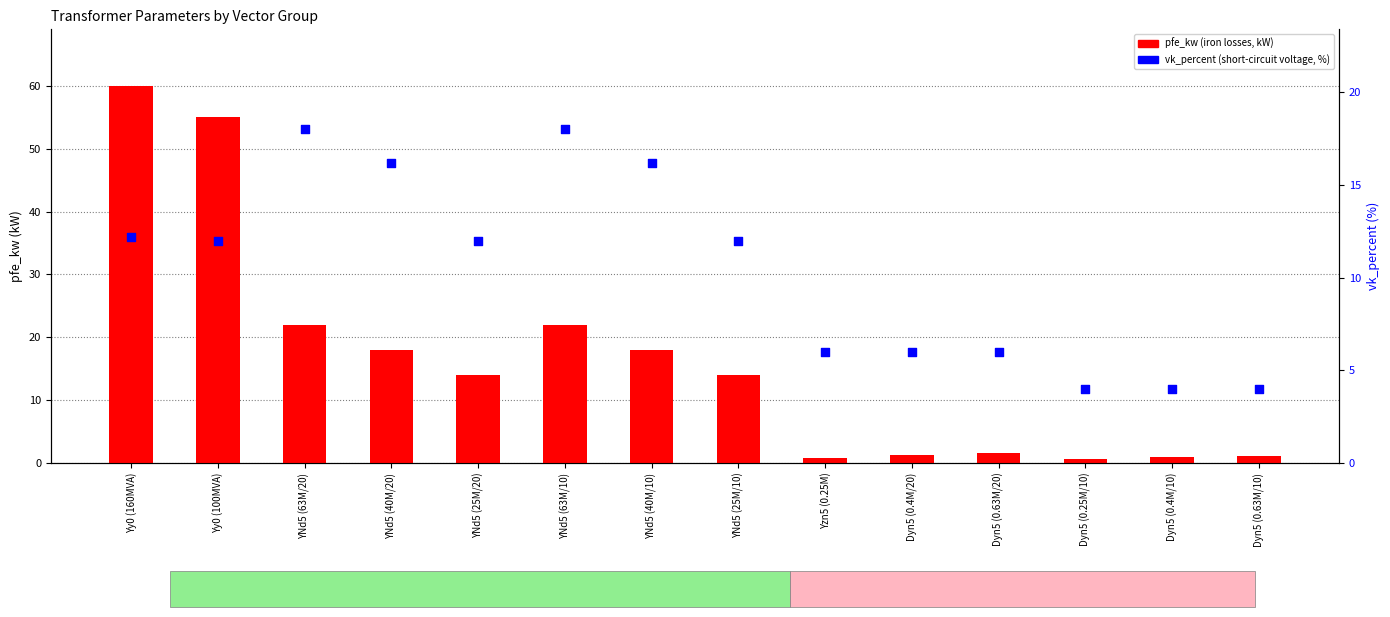

At which category is the sum across all series the highest?

Yy0 (160MVA)